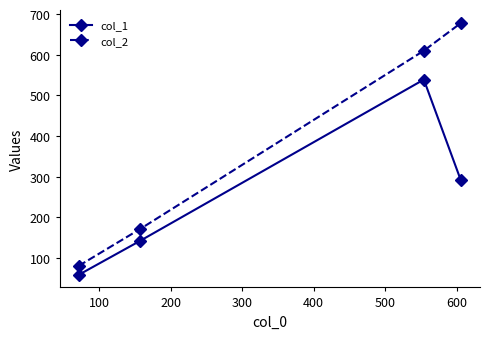

Which series has the largest range (max minus min)?

col_2